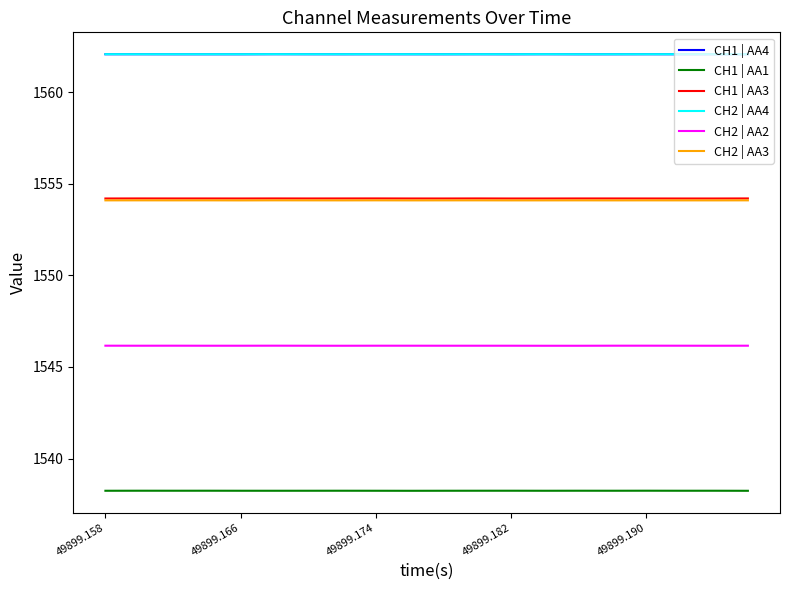

What is the maximum value shown in the chart?

1562.1